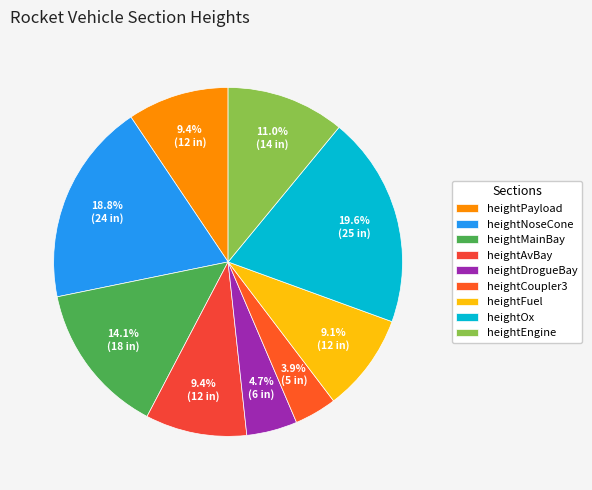

Which slice is the smallest?

heightCoupler3